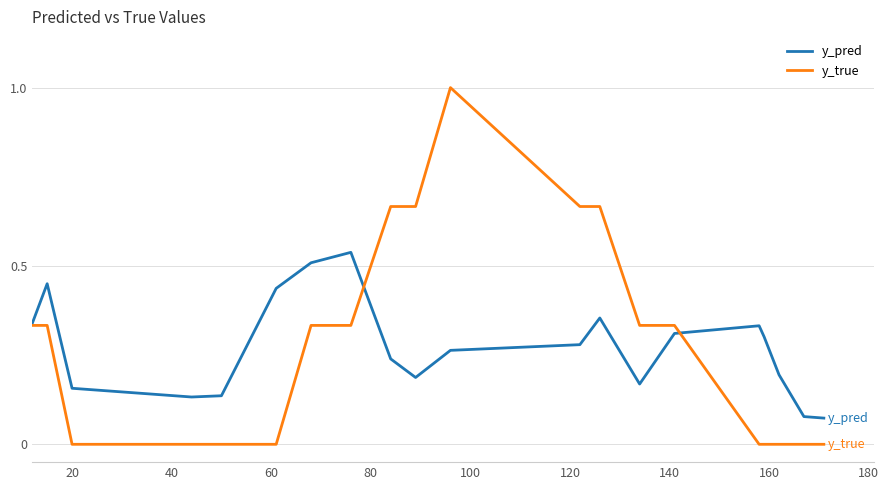

List the series in order of their peak value, highest first.

y_true, y_pred